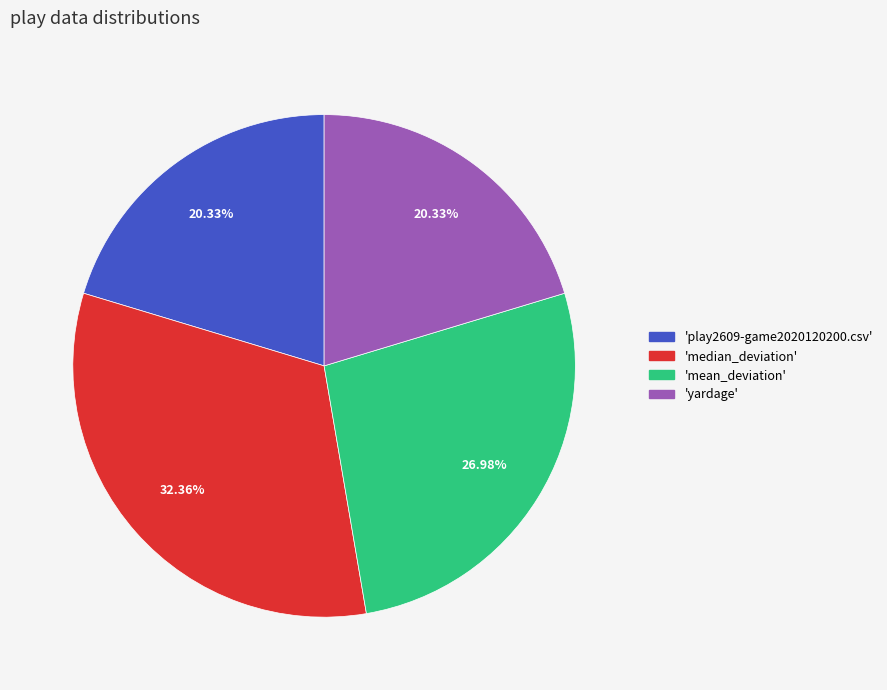

Is there a majority slice in this chart?

No